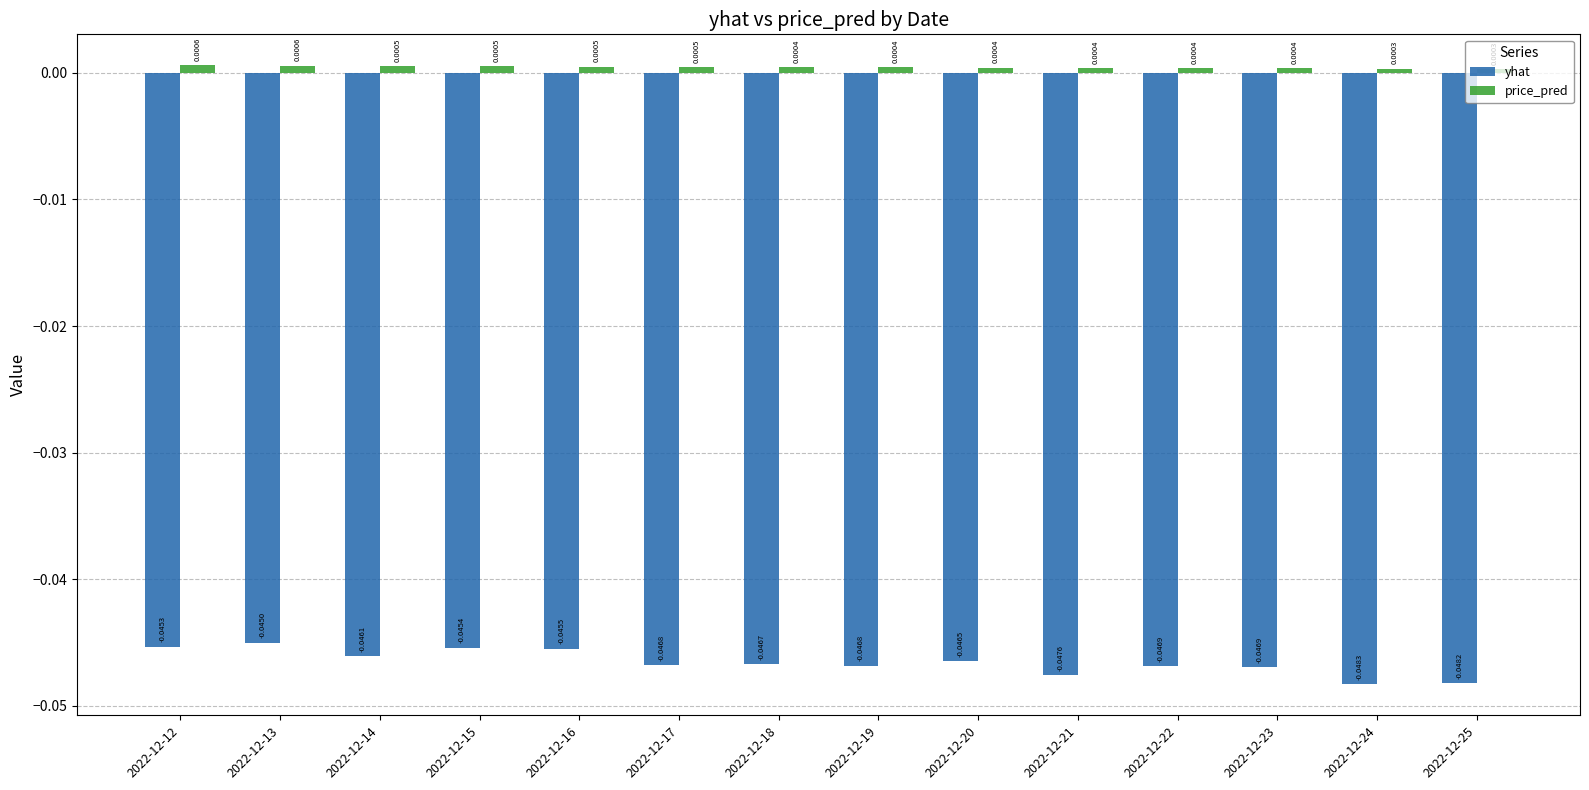

What is the sum of all yhat values?

-0.7